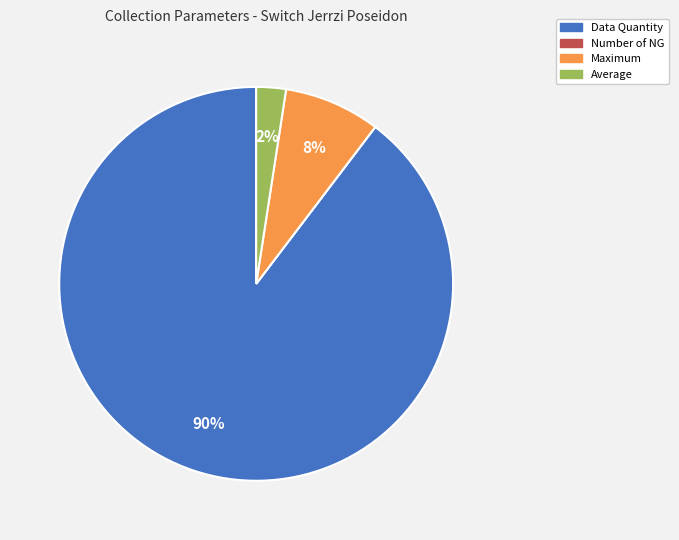

Does Data Quantity account for over 50% of the chart?

Yes